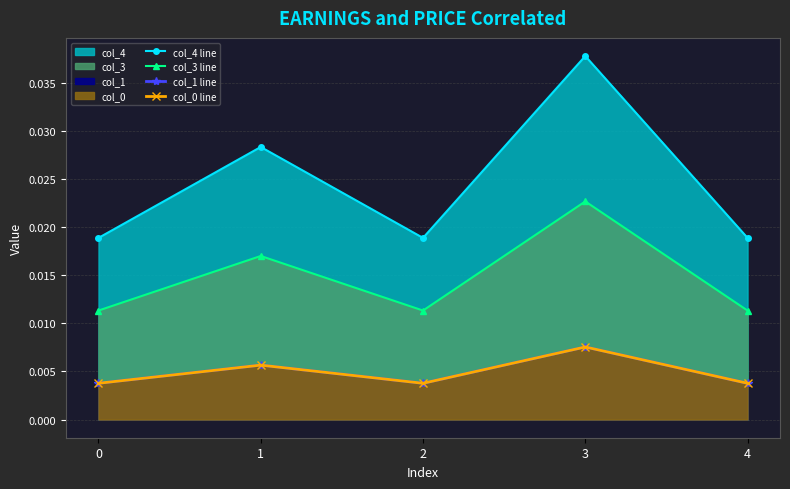

Where is the first local maximum for col_0 line?

1